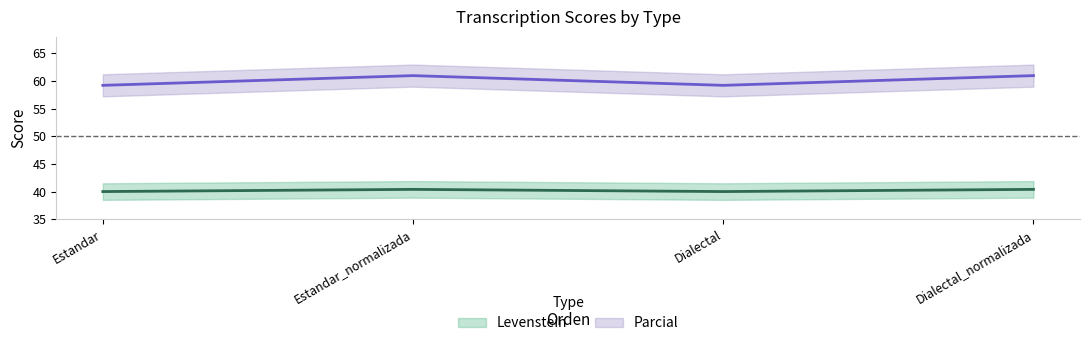

In Levenstein, how many points are lower than both neighbors (excluding endpoints)?

1